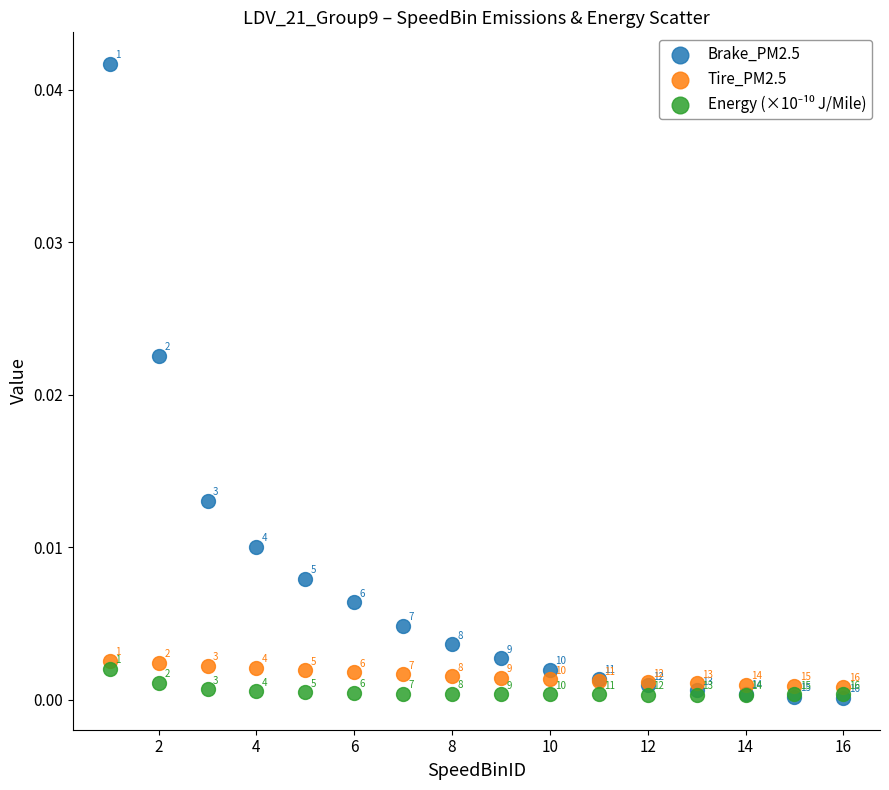

Which series reaches the maximum Y coordinate?

Brake_PM2.5